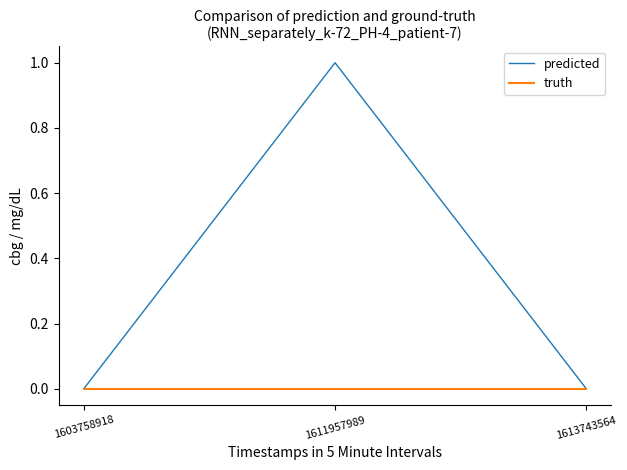

What is the spread (max minus min) of values at 1611957989?

1